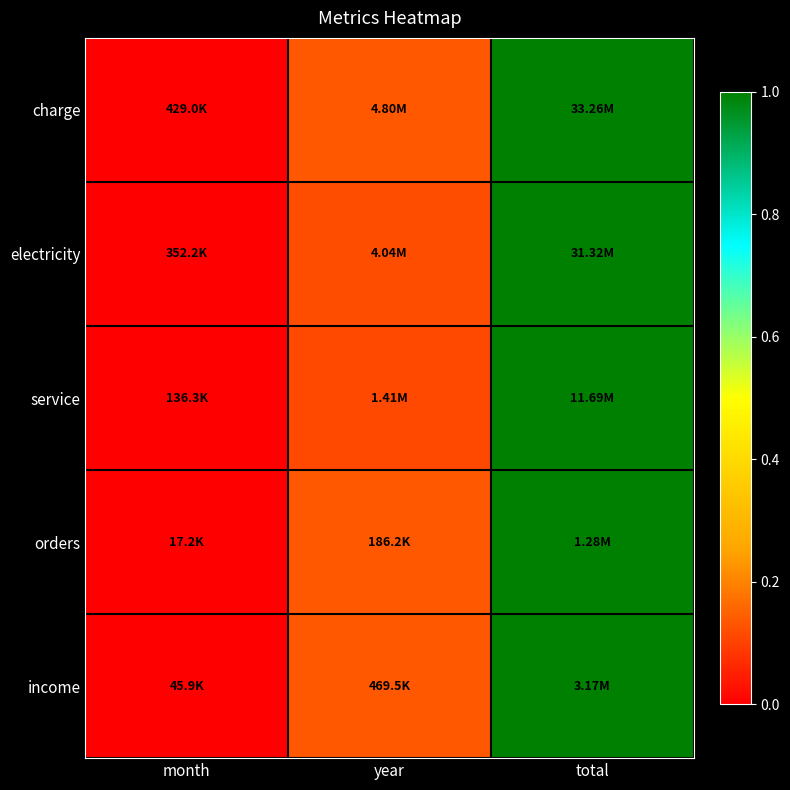

Reading right to left, what are all the values shown in this chart?

charge: total=1.0	year=0.1	month=0.0
electricity: total=1.0	year=0.1	month=0.0
service: total=1.0	year=0.1	month=0.0
orders: total=1.0	year=0.1	month=0.0
income: total=1.0	year=0.1	month=0.0